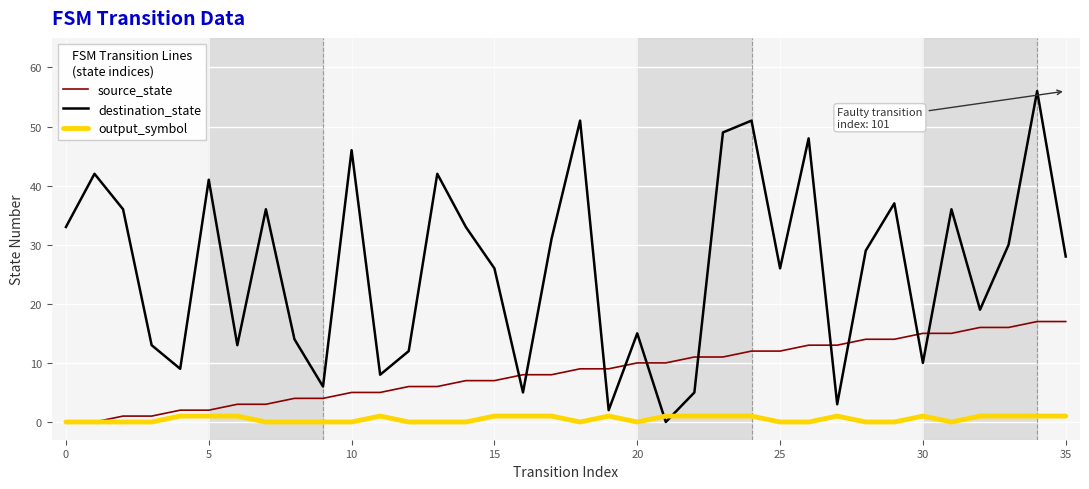

What is the maximum value for source_state?

17